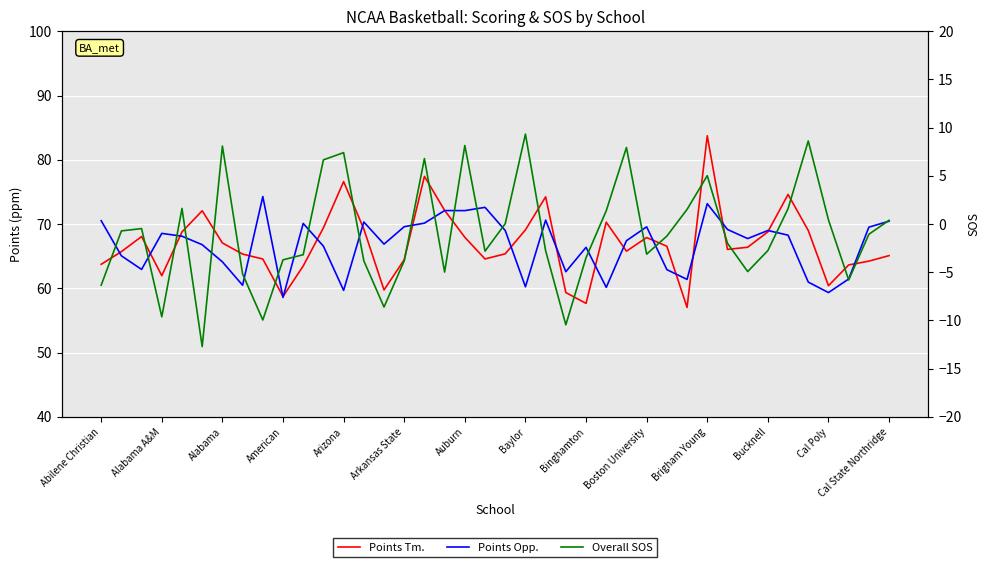

How many interior local valleys does the Points Opp. series have?

12